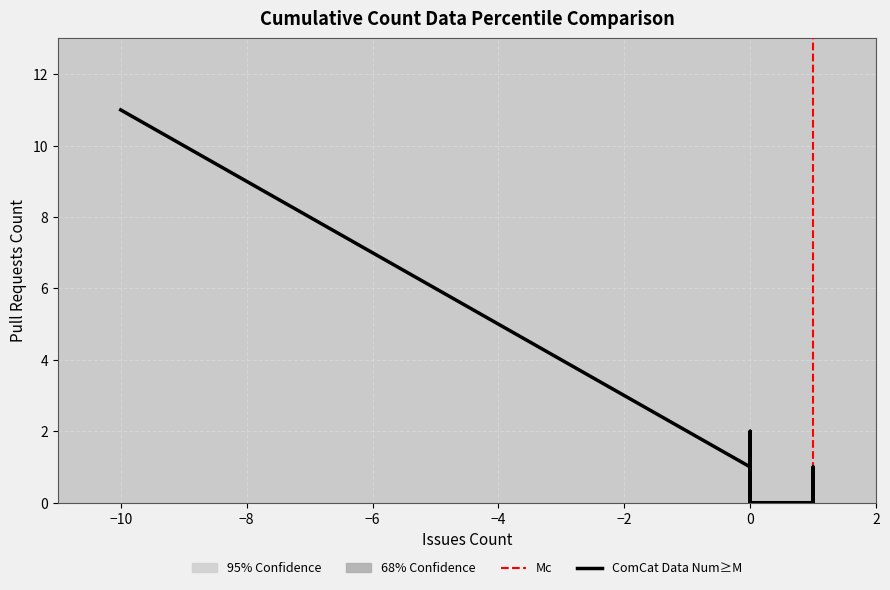

Does the chart display data point markers on the line(s)?

No